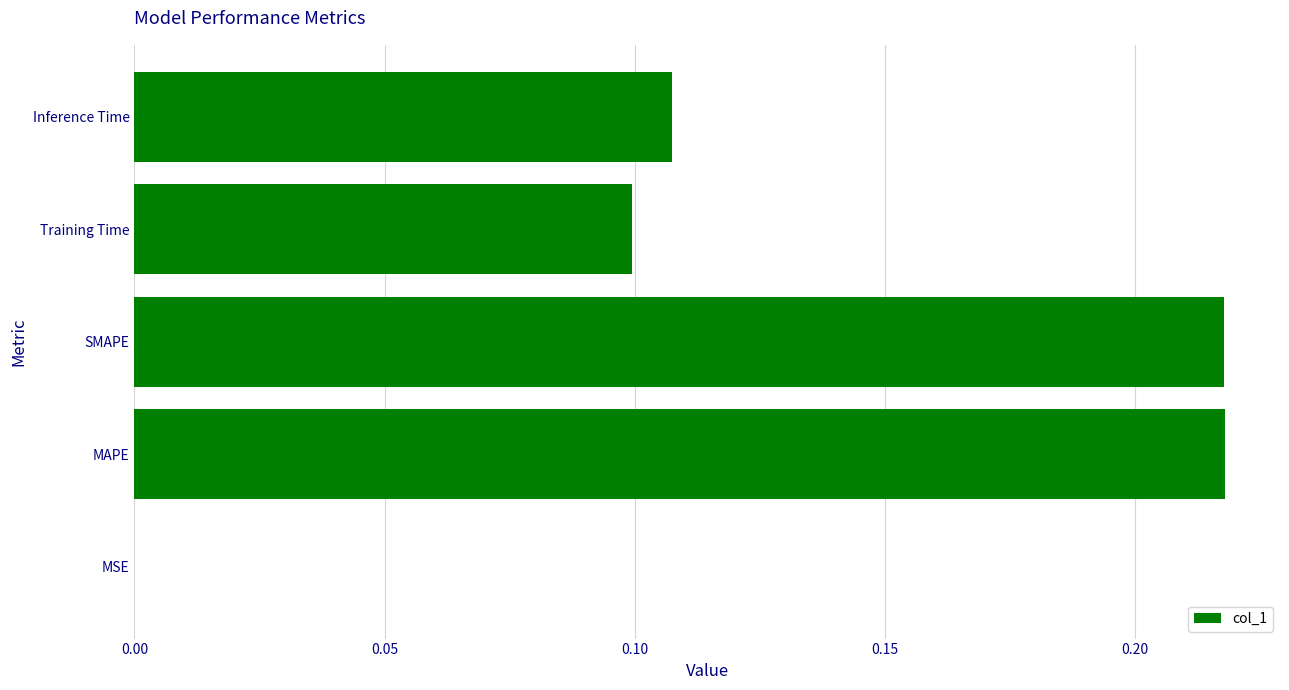

Is it true that the value at Inference Time is 0.1?

True